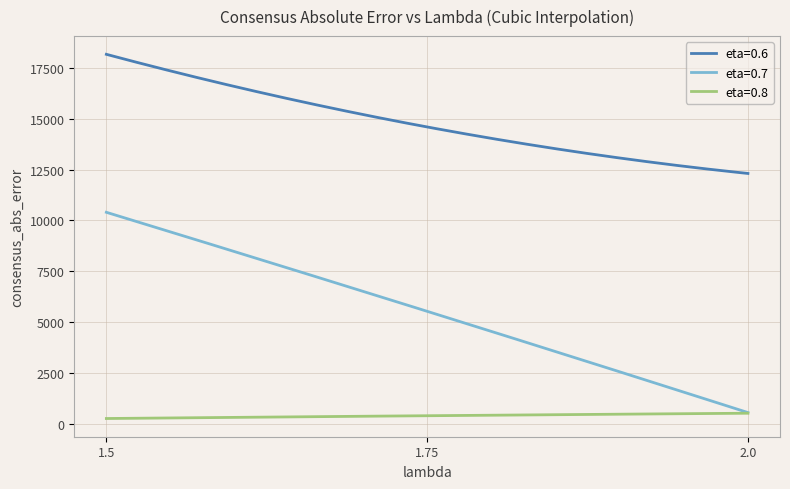

Is this an area chart (filled region under the line)?

No